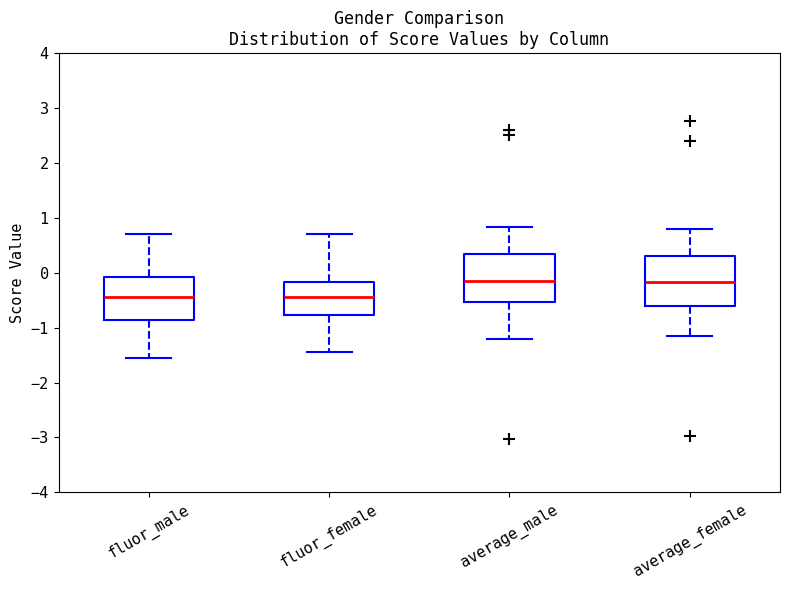

Reading left to right, transcribe this box plot: for each box, give where its median line is, the range the box spans, and where its two whiskers end, as read against the y-axis. The values are not printed on the chart, so give them approximately, as read against the axis.

fluor_male: median -0.4, box -0.9 to -0.1, whiskers -1.5 to 0.7
fluor_female: median -0.4, box -0.8 to -0.2, whiskers -1.5 to 0.7
average_male: median -0.1, box -0.5 to 0.3, whiskers -1.2 to 0.8
average_female: median -0.2, box -0.6 to 0.3, whiskers -1.1 to 0.8